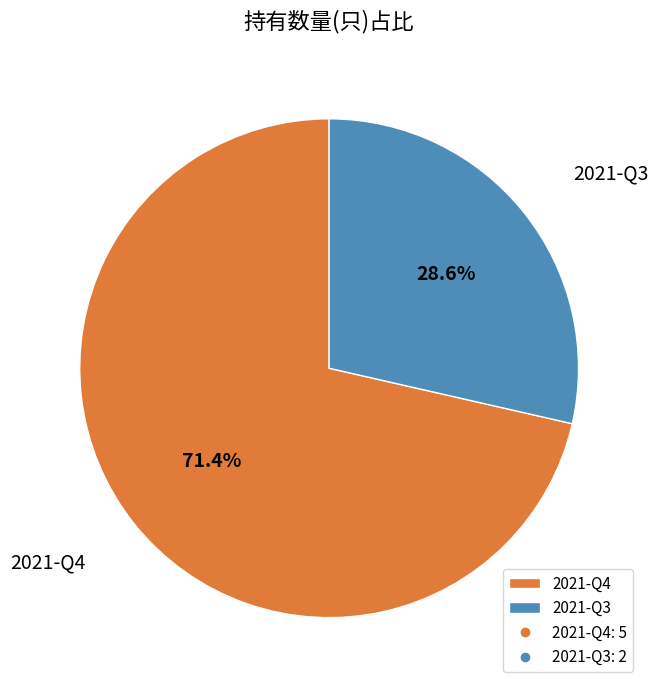

Rank the categories by value from highest to lowest.

2021-Q4, 2021-Q3